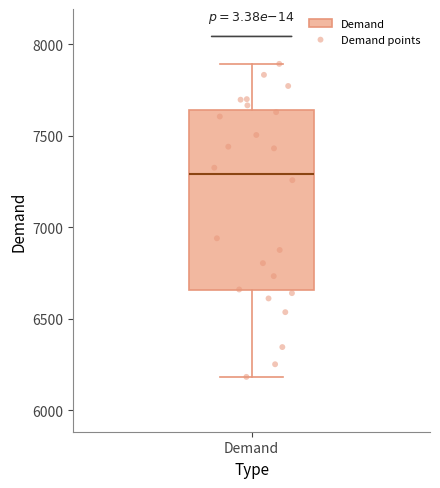

Transcribe this box plot: give where the median line is, the range the box spans, and where the two whiskers end, as read against the y-axis. The values are not printed on the chart, so give them approximately, as read against the axis.

median 7300, box 6650 to 7650, whiskers 6200 to 7900